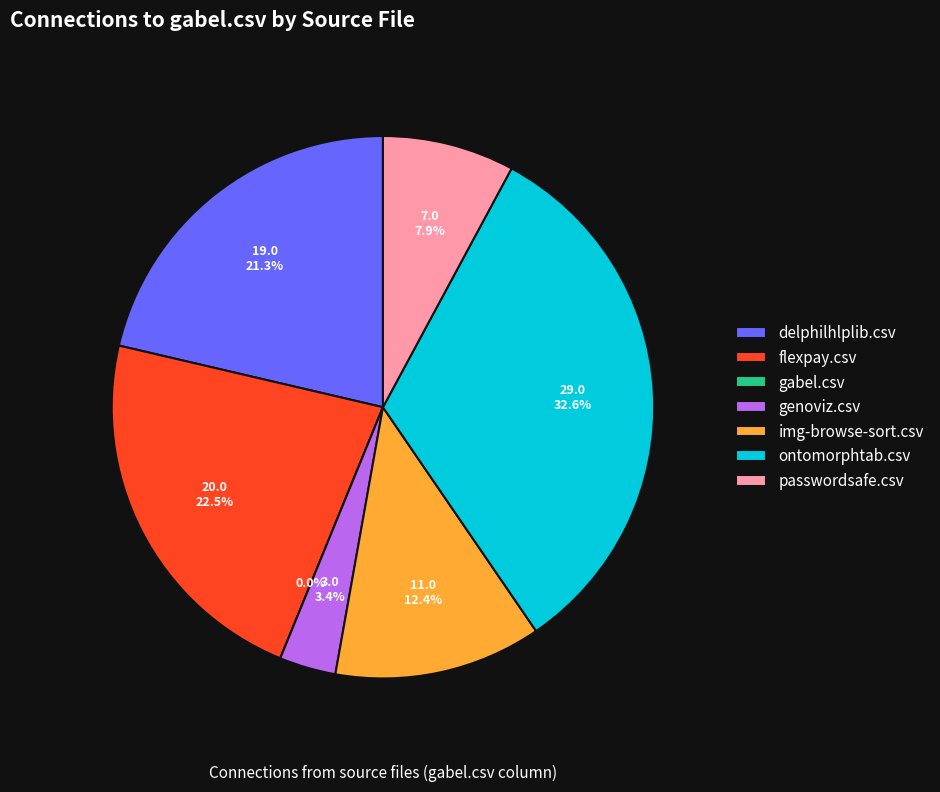

What is the total percentage of img-browse-sort.csv and flexpay.csv?

34.8%